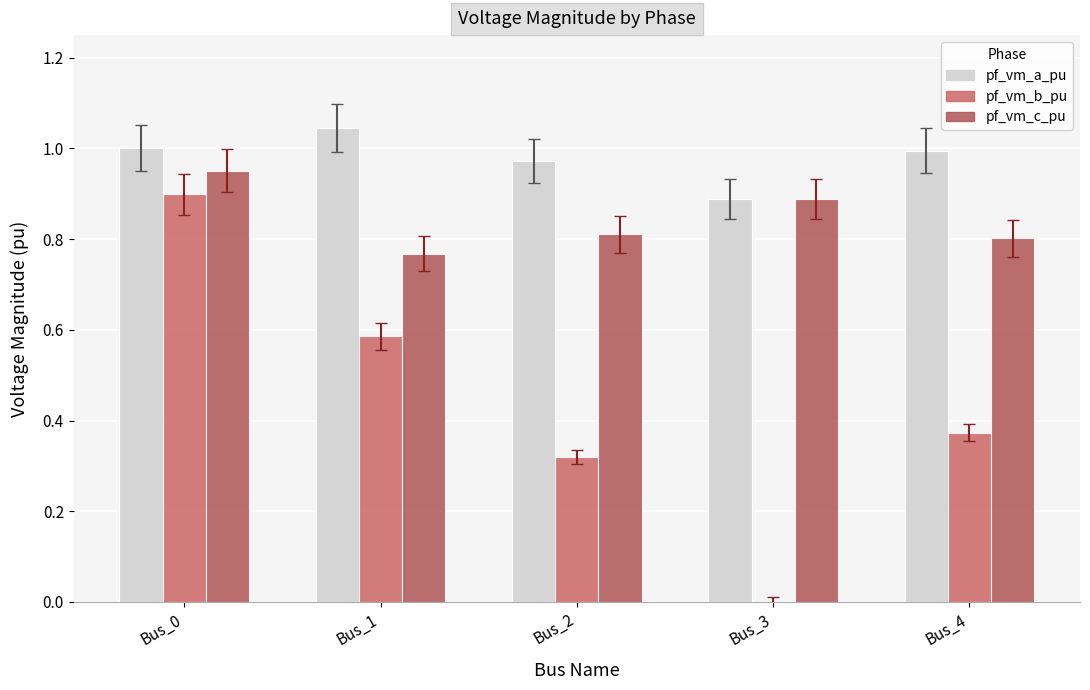

Reading left to right, what are all the values shown in this chart?

pf_vm_a_pu: Bus_0=1.0	Bus_1=1.0	Bus_2=1.0	Bus_3=0.9	Bus_4=1.0
pf_vm_b_pu: Bus_0=0.9	Bus_1=0.6	Bus_2=0.3	Bus_3=0.0	Bus_4=0.4
pf_vm_c_pu: Bus_0=1.0	Bus_1=0.8	Bus_2=0.8	Bus_3=0.9	Bus_4=0.8